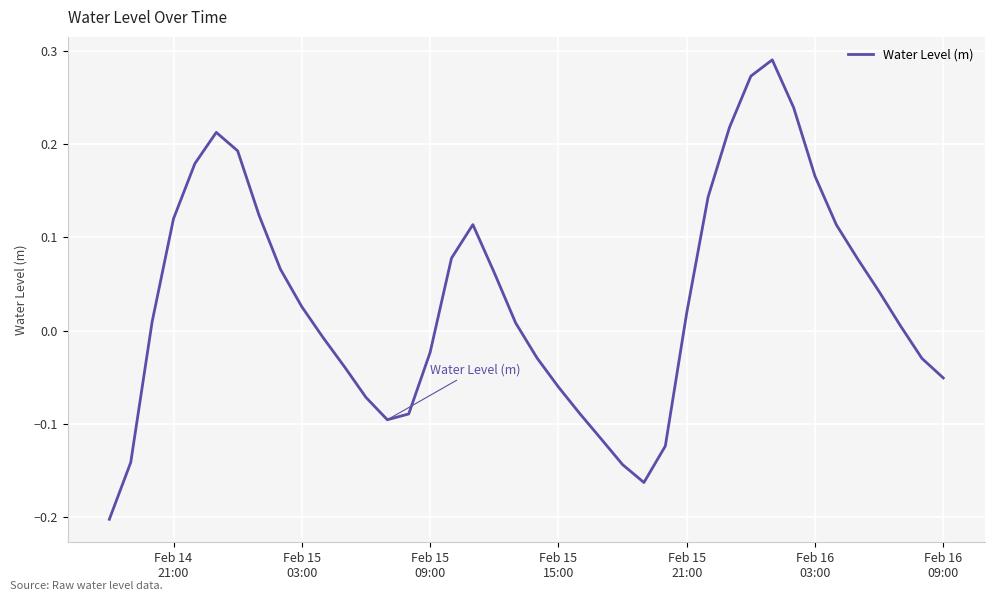

Does the chart display data point markers on the line(s)?

No